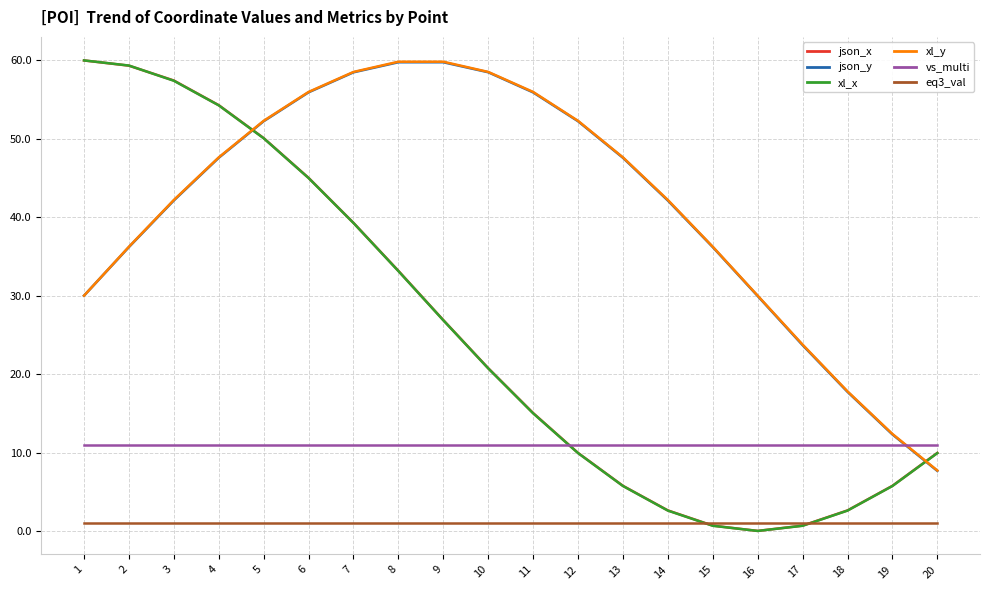

After their last crossing, which series has the higher values: xl_y or xl_x?

xl_x